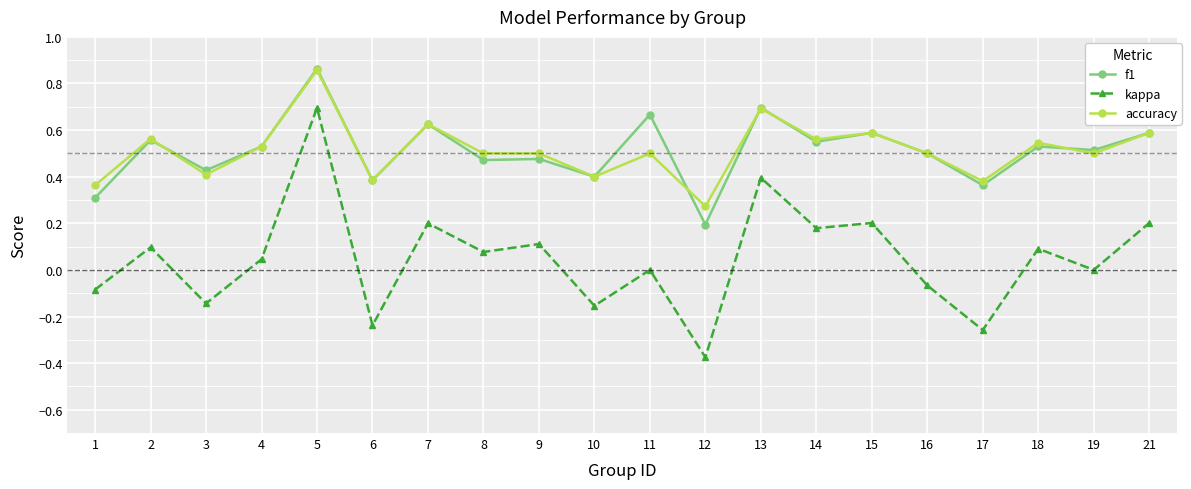

Is the value of accuracy at 4 greater than the value of kappa at 18?

Yes